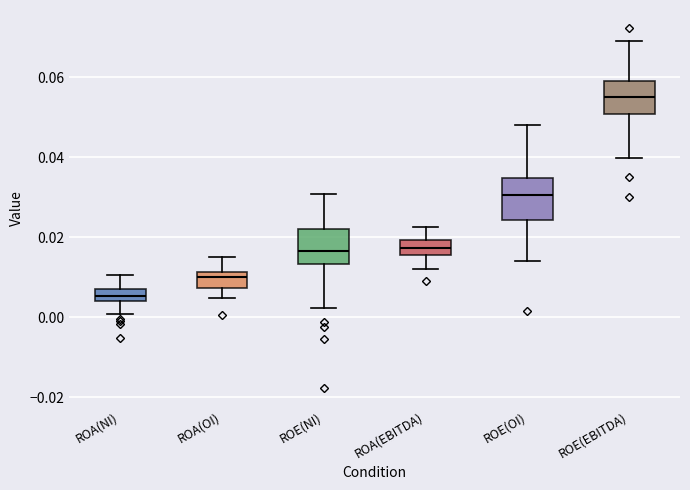

Which box's median line is the highest?

ROE(EBITDA)